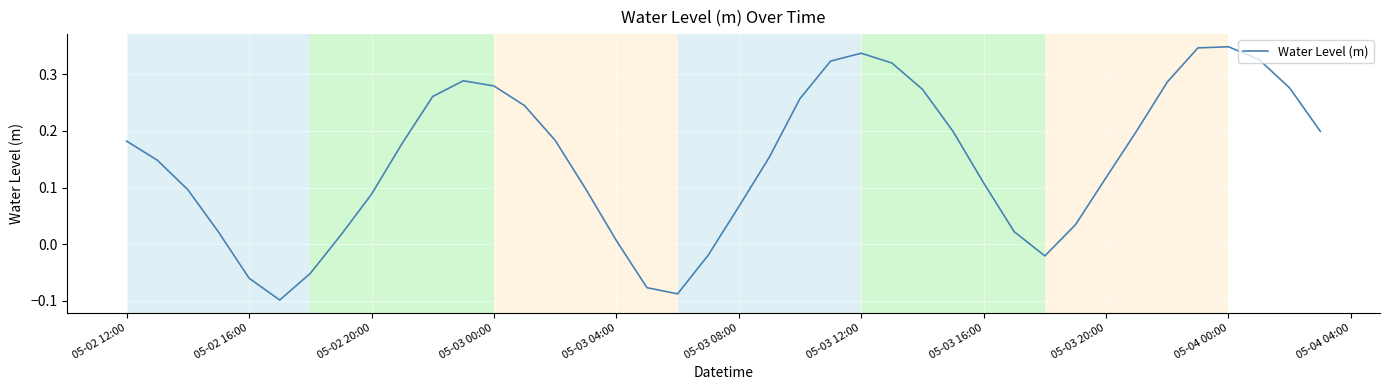

Does the chart display data point markers on the line(s)?

No